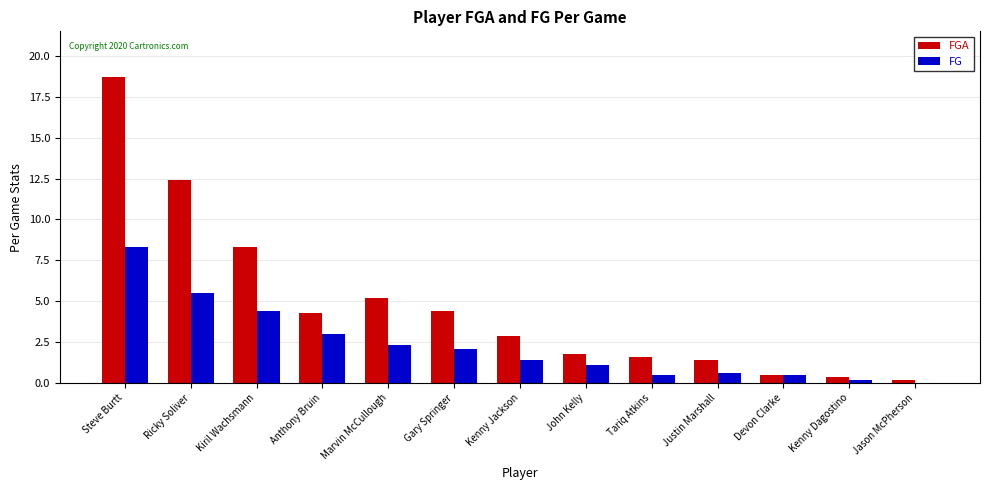

Reading left to right, transcribe all the data shown in this chart.

FGA: Steve Burtt=18.7	Ricky Soliver=12.4	Kiril Wachsmann=8.3	Anthony Bruin=4.3	Marvin McCullough=5.2	Gary Springer=4.4	Kenny Jackson=2.9	John Kelly=1.8	Tariq Atkins=1.6	Justin Marshall=1.4	Devon Clarke=0.5	Kenny Dagostino=0.4	Jason McPherson=0.2
FG: Steve Burtt=8.3	Ricky Soliver=5.5	Kiril Wachsmann=4.4	Anthony Bruin=3.0	Marvin McCullough=2.3	Gary Springer=2.1	Kenny Jackson=1.4	John Kelly=1.1	Tariq Atkins=0.5	Justin Marshall=0.6	Devon Clarke=0.5	Kenny Dagostino=0.2	Jason McPherson=0.0